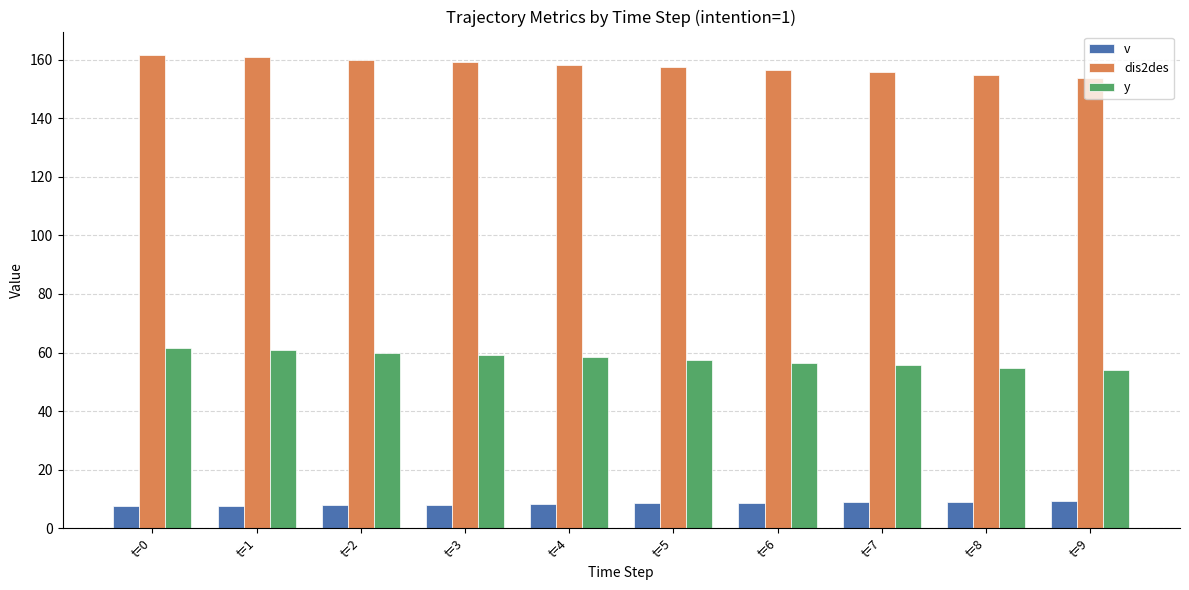

How many groups of bars are there?

10